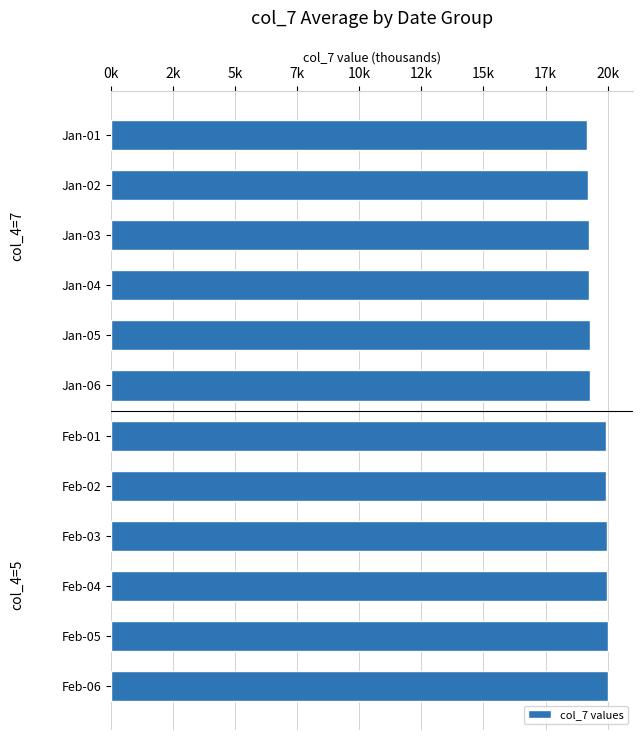

Does the chart contain any negative values?

No